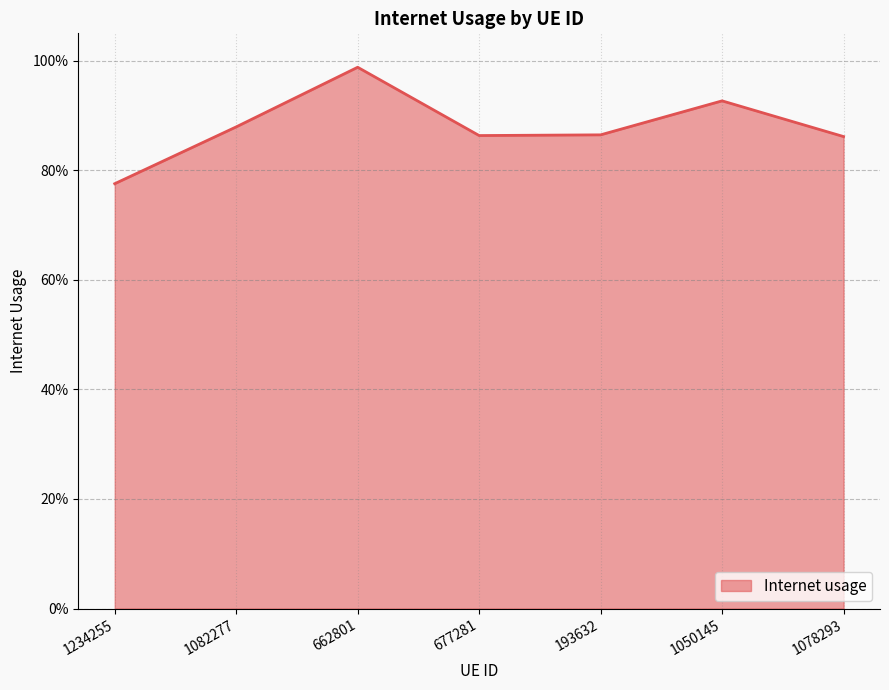

The chart shows a value of 1.3 at 1050145. True or false?

False